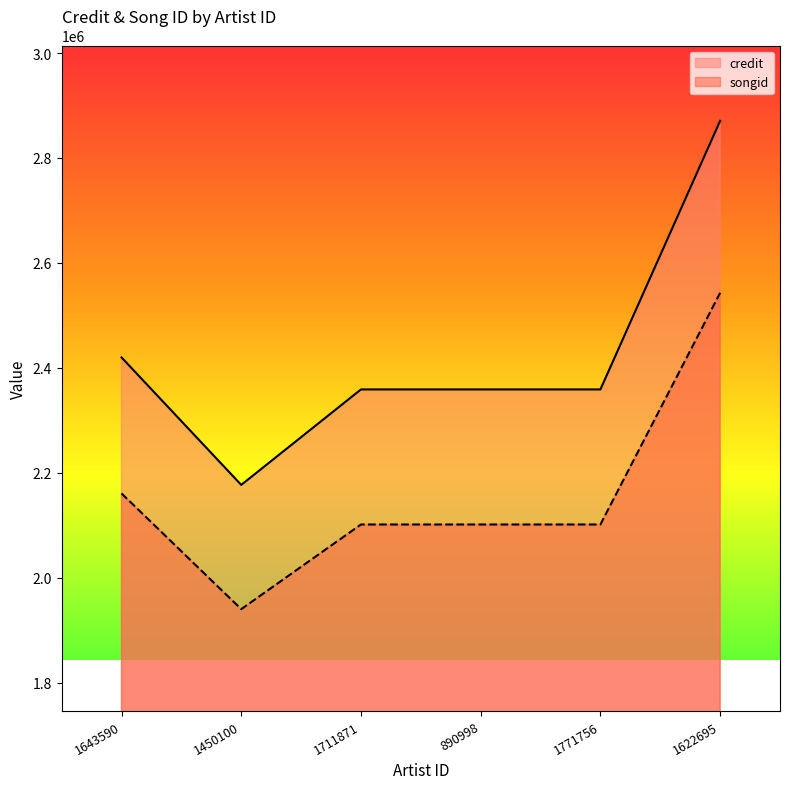

Rank the series by their average value, from lowest to highest.

songid, credit